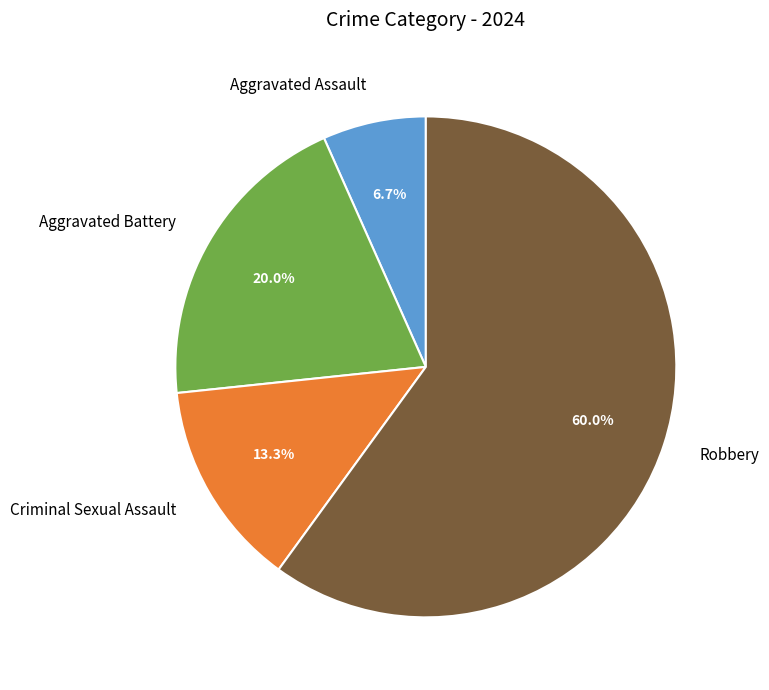

Approximately how many times larger is the value at Criminal Sexual Assault compared to Aggravated Assault?

2.0